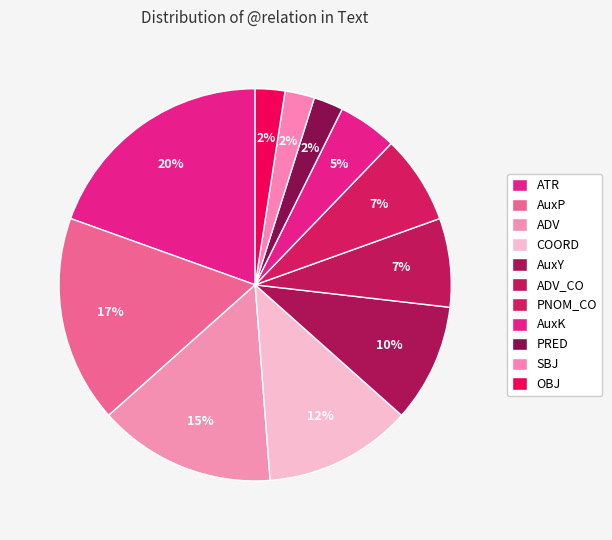

True or false: PRED accounts for 1% of the total.

False